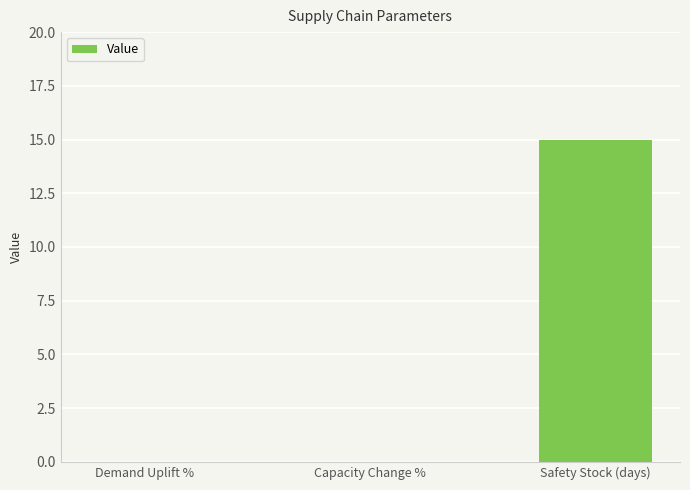

The chart shows a value of 0 at Capacity Change %. True or false?

True